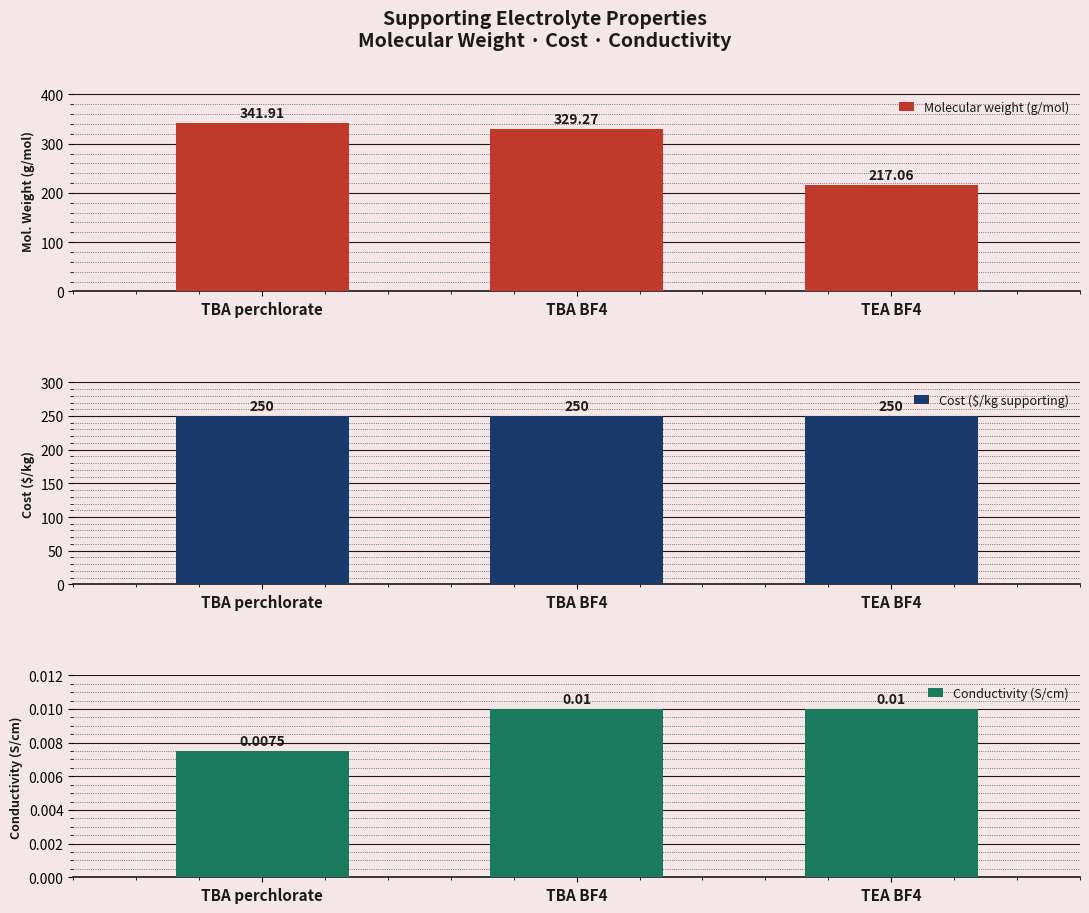

What is the label of the 1st bar from the left?

TBA perchlorate